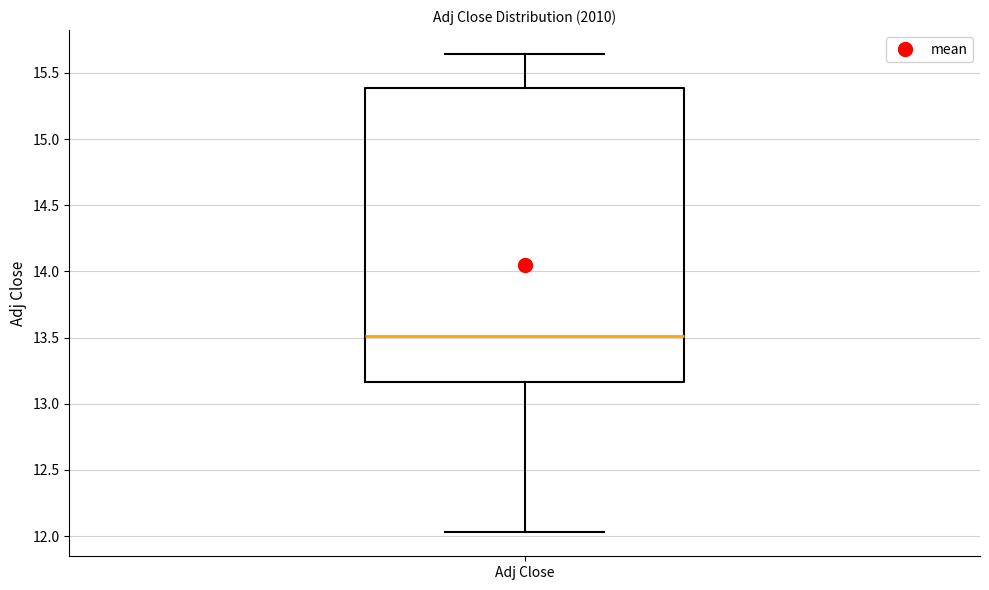

Where is the lower edge of the box for Adj Close on the y-axis? The values are not printed on the chart, so give them approximately, as read against the axis.

13.15